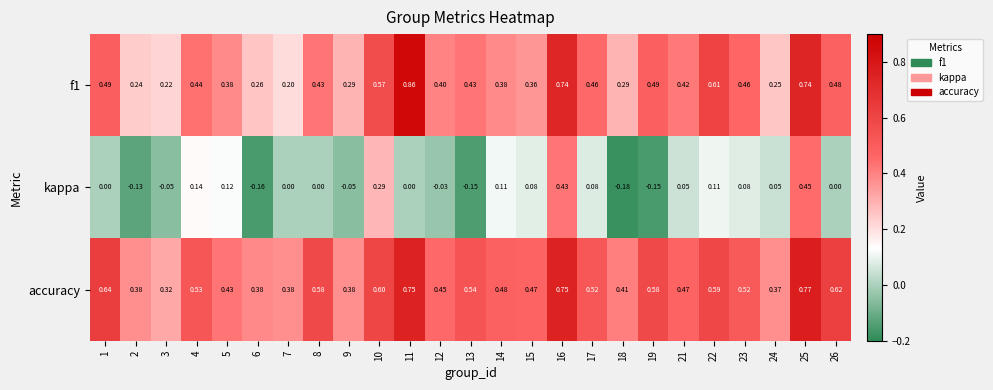

At which category is the sum across all series the highest?

25